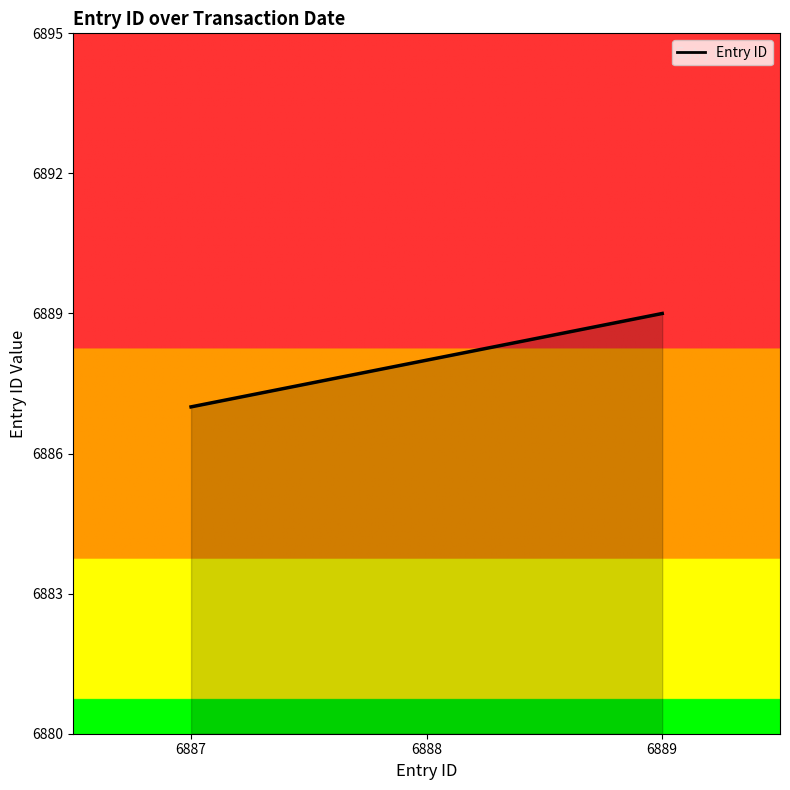

Count the number of categories in the chart.

3